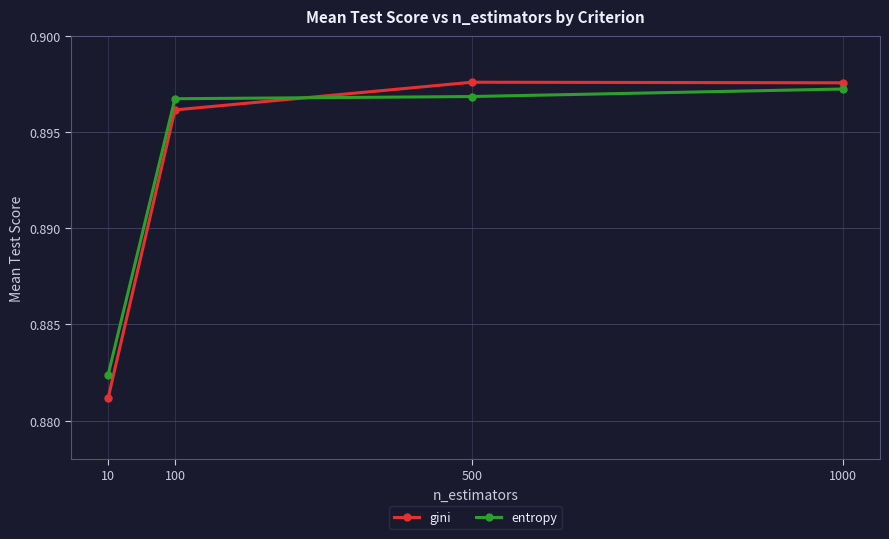

At which category does gini reach its first local peak?

500